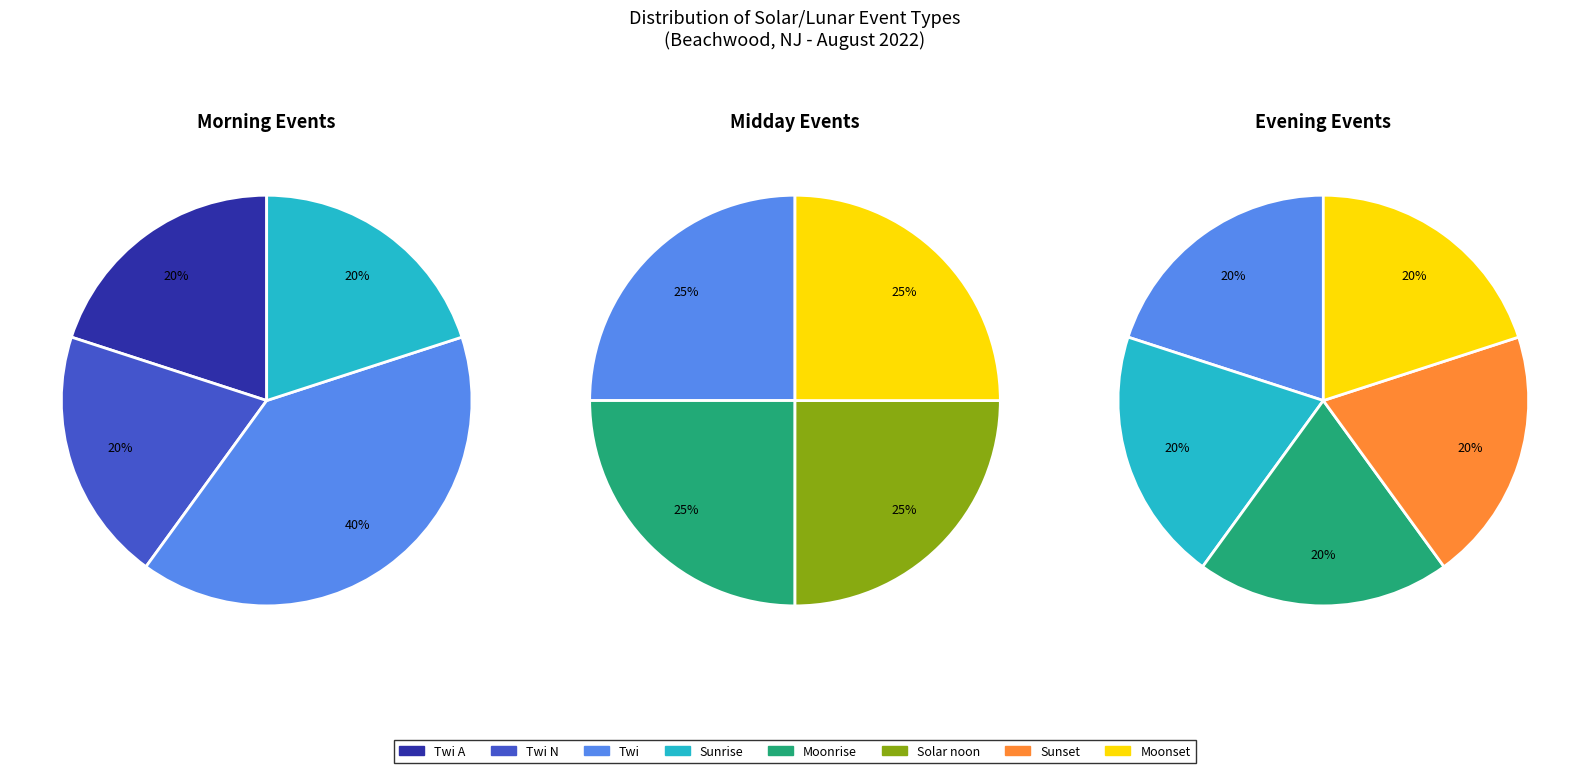

Is there any slice that represents more than half of the pie?

No